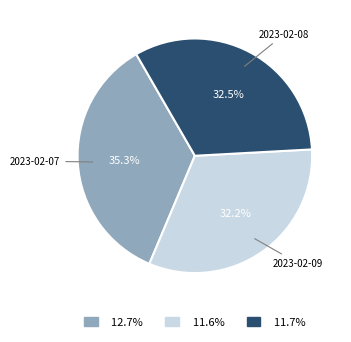

What is the ratio of the value at 12.7% to the value at 11.7%?

1.1